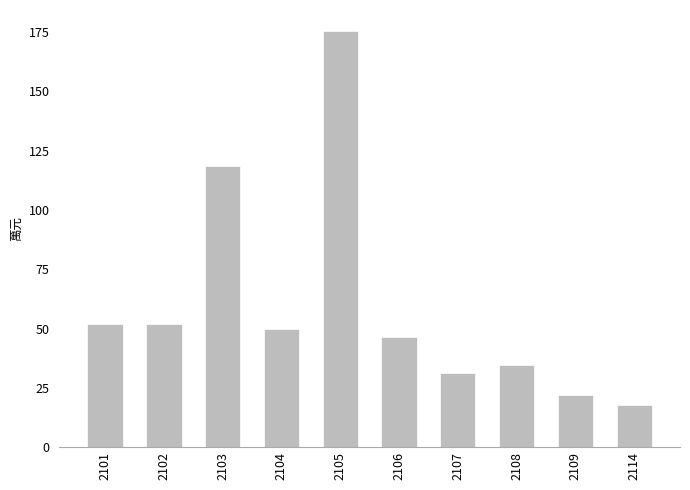

Are the bars horizontal?

No